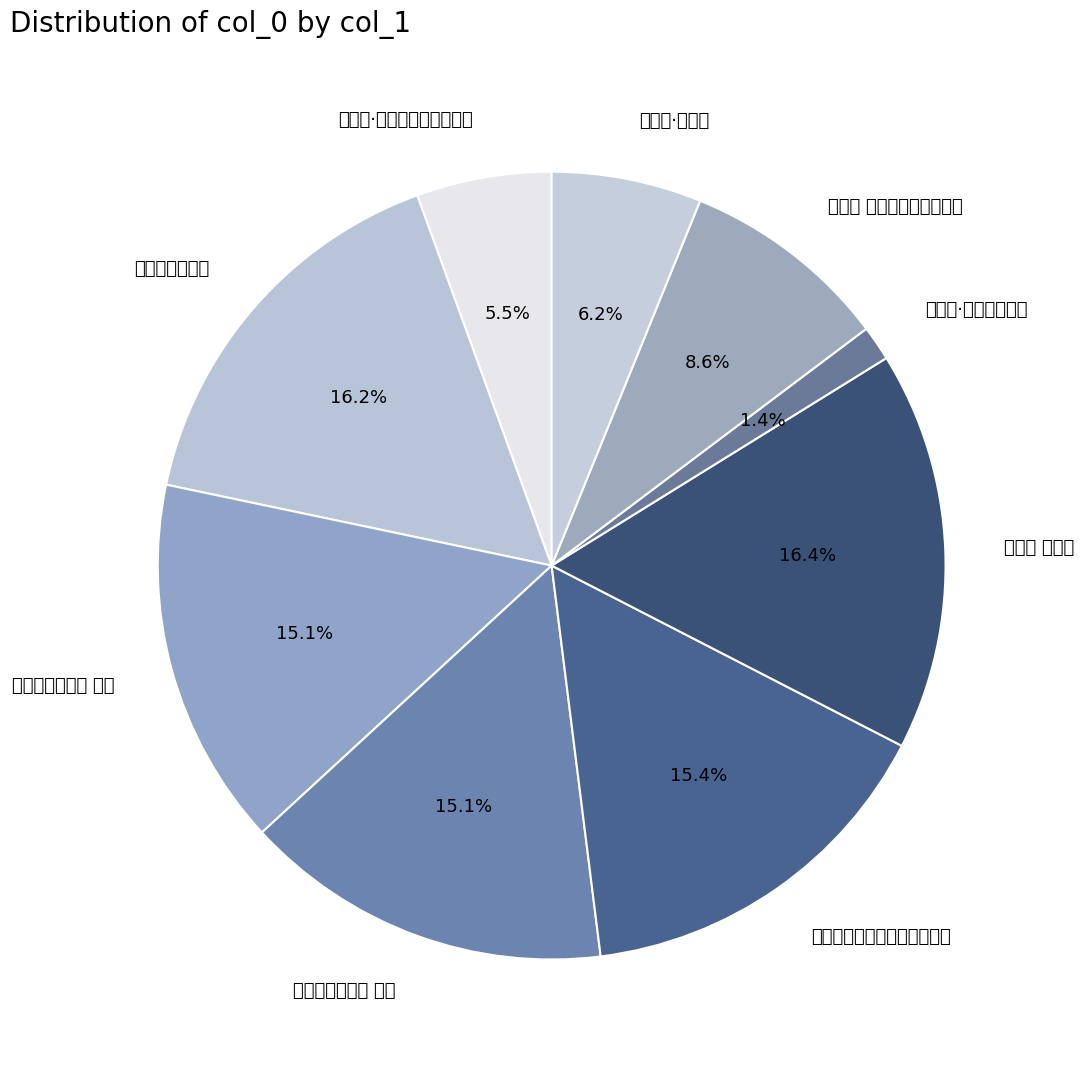

What is the smallest slice in the pie chart?

如梦令·松菜酒香春瓮